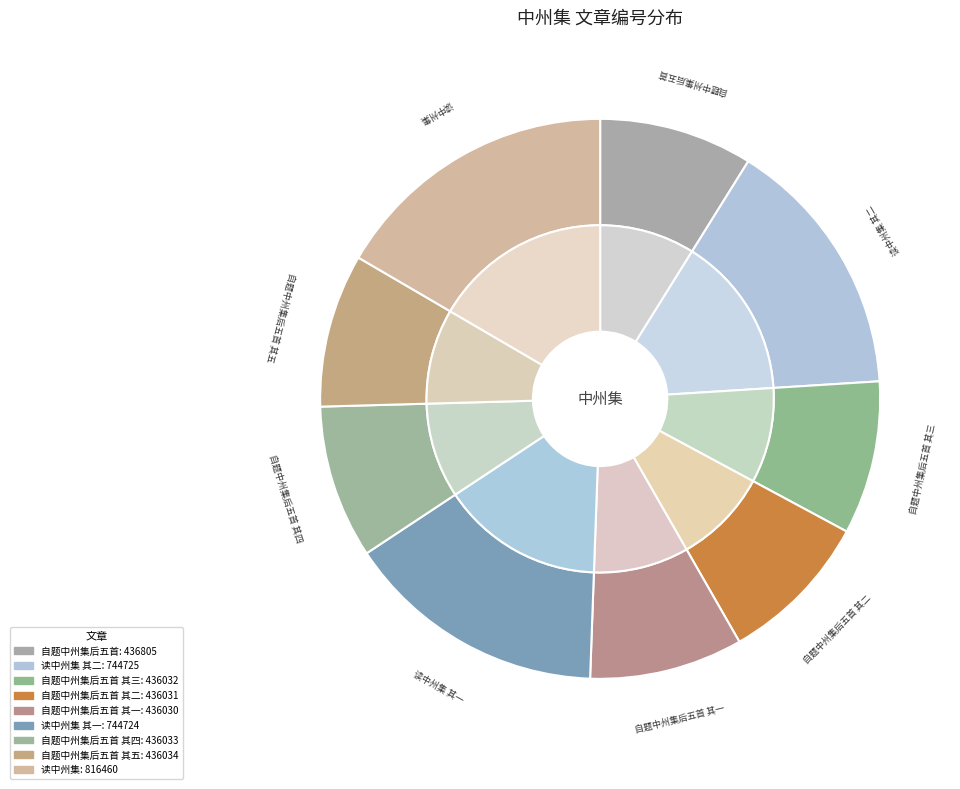

How many segments does this pie chart have?

9